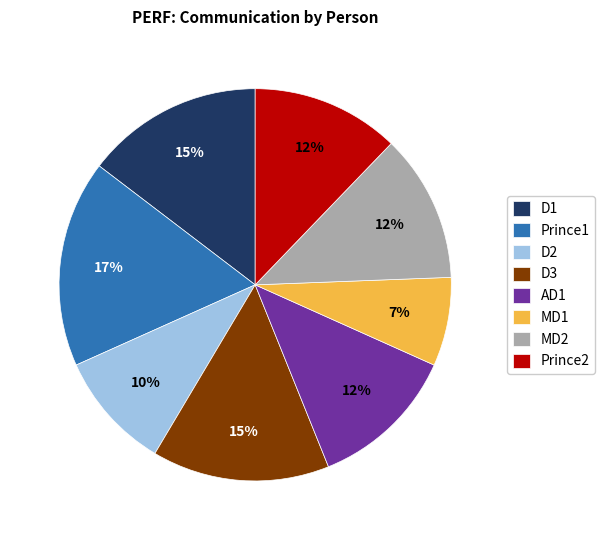

Count the number of slices in the pie.

8